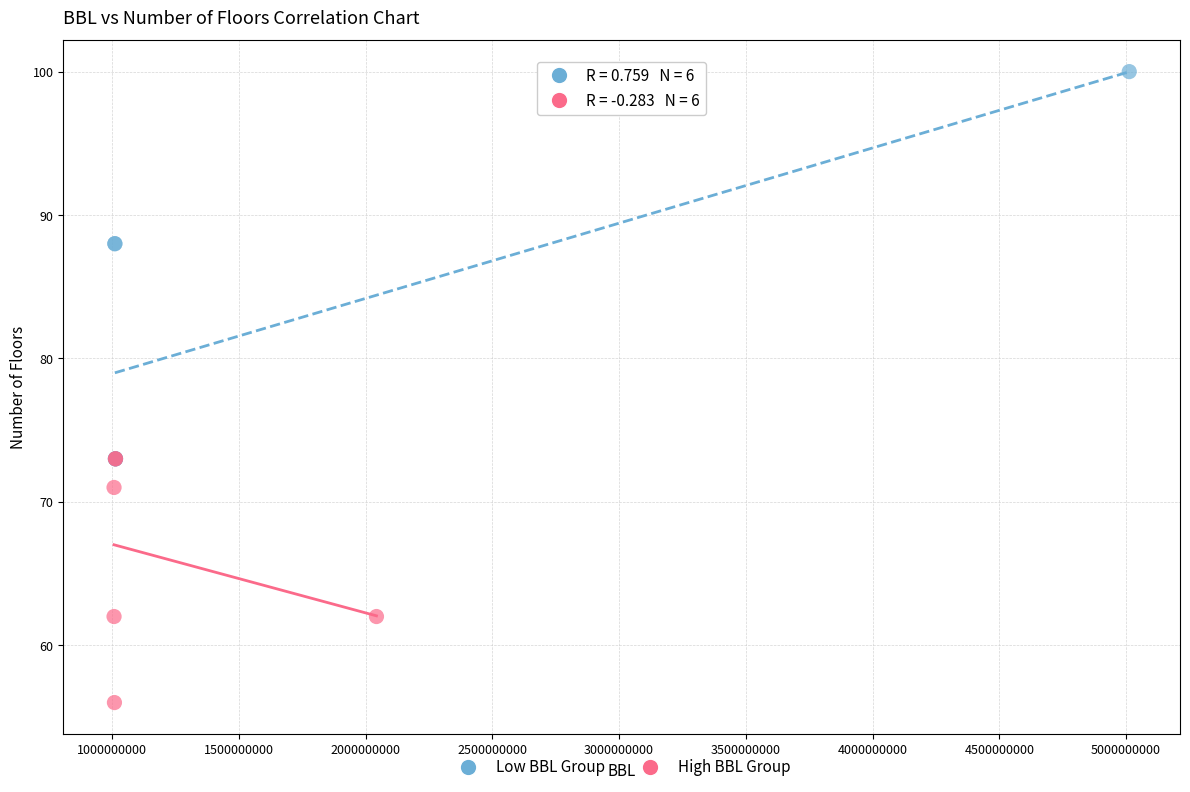

Which series reaches the maximum Y coordinate?

Low BBL Group